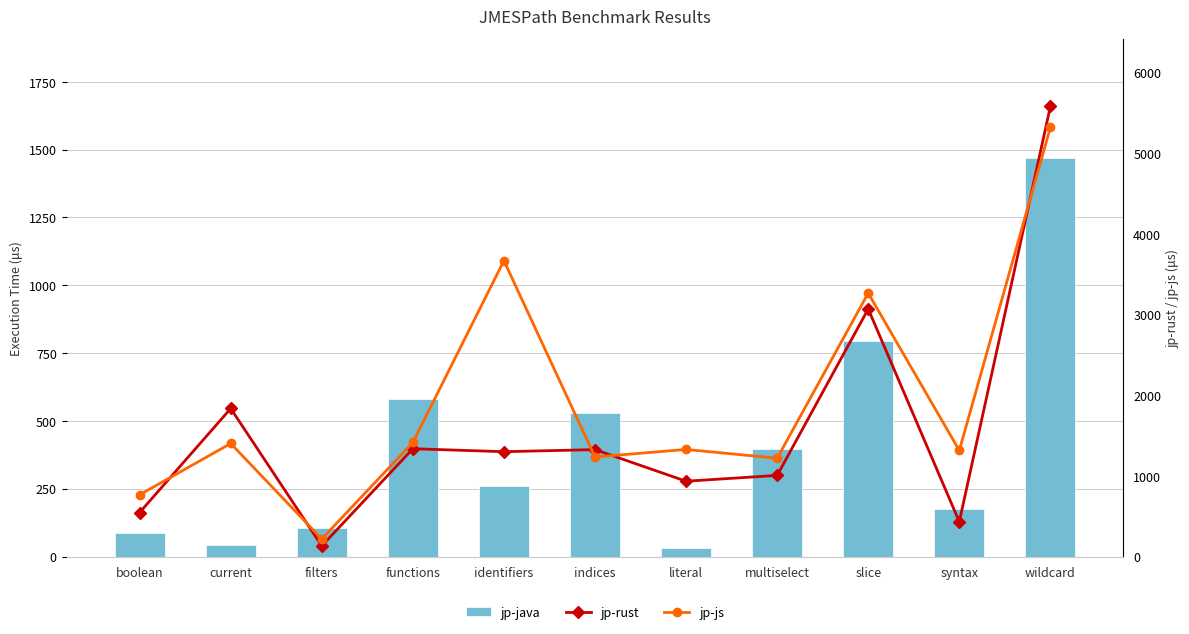

What is the smallest value displayed?

30